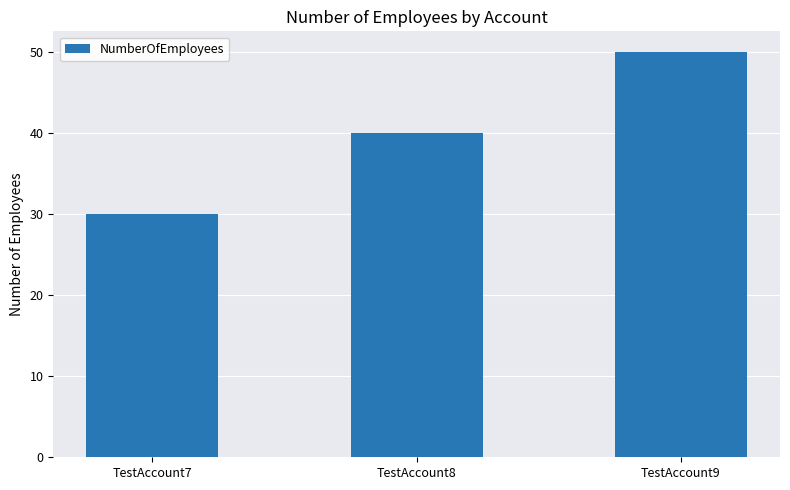

Rank the categories by value from highest to lowest.

TestAccount9, TestAccount8, TestAccount7